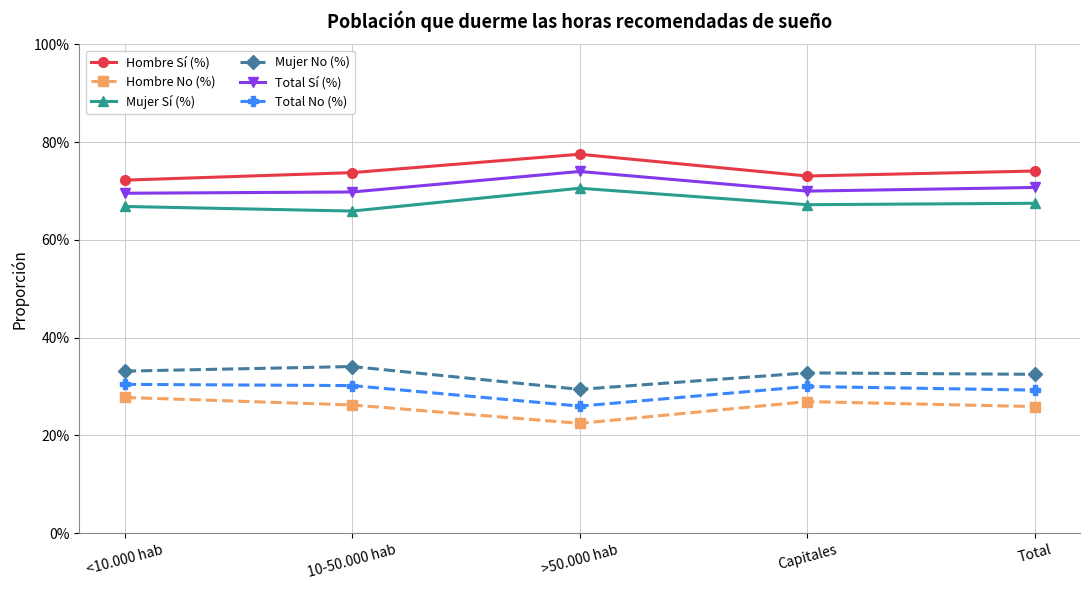

True or false: Mujer No (%) has a value of 0.3 at <10.000 hab.

True